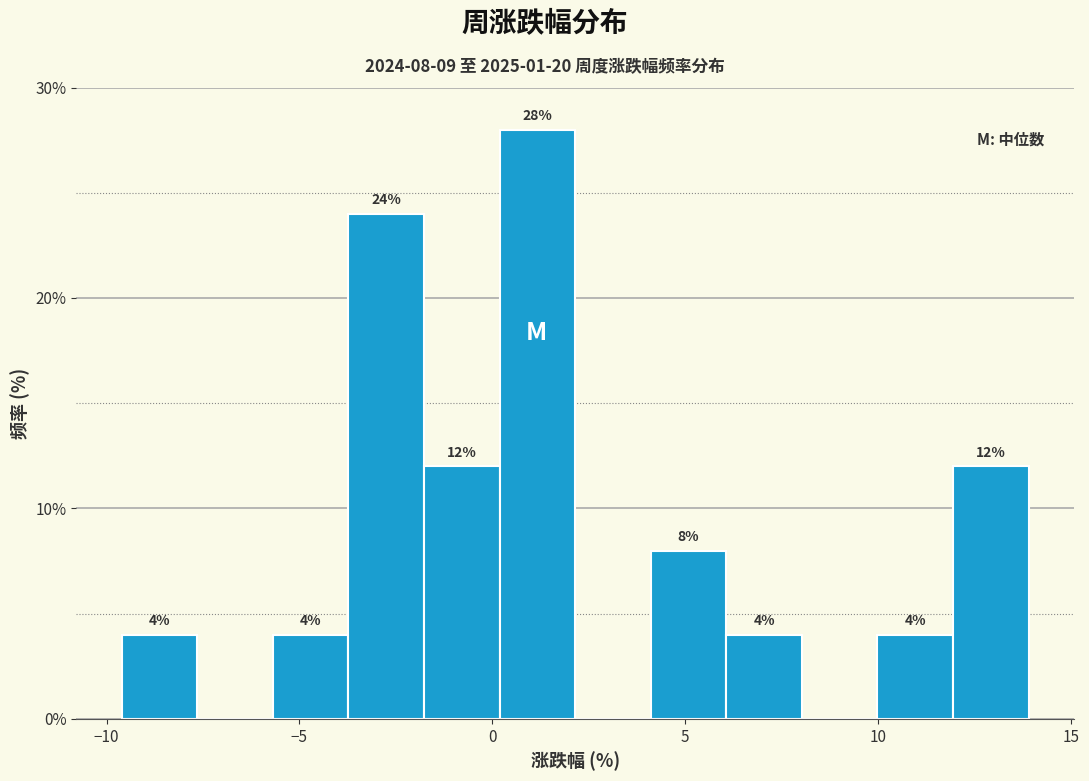

Read against the x-axis, roughly where is the centre of the tallest bar?

1.0